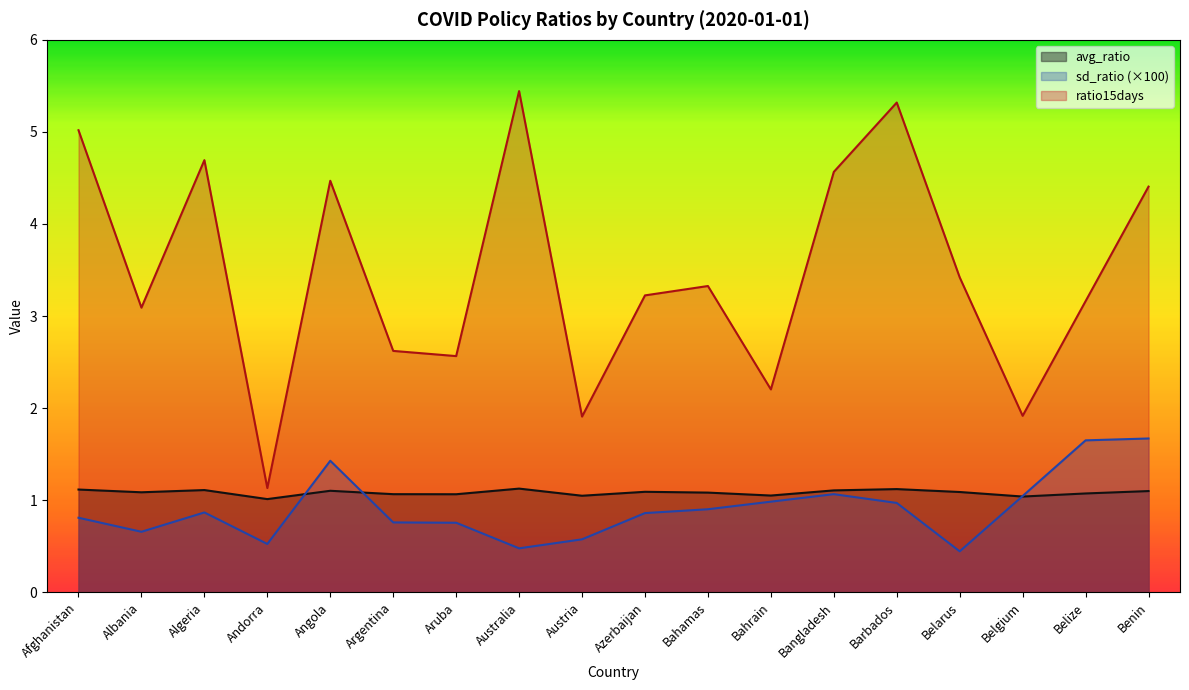

At which category does avg_ratio reach its first local valley?

Albania